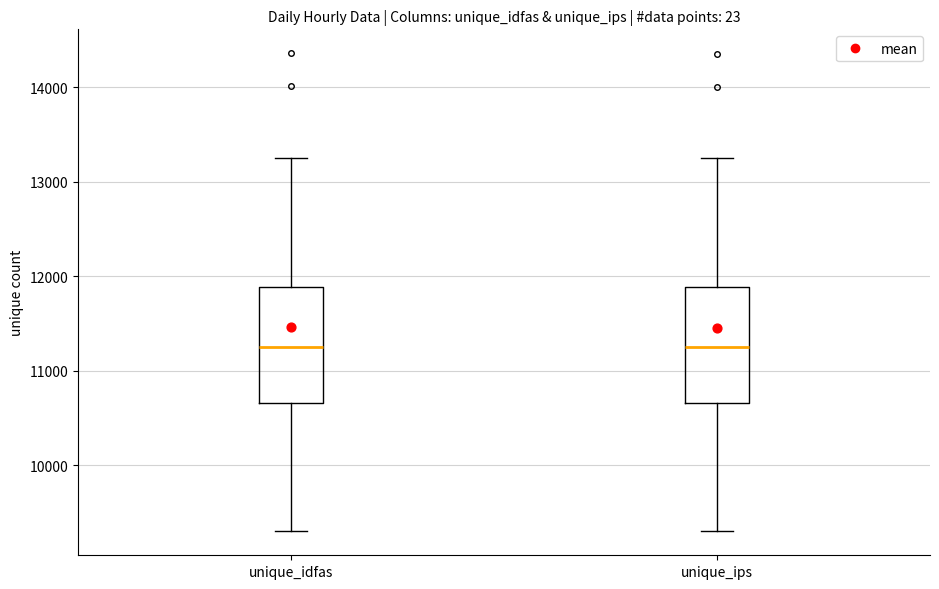

Reading left to right, transcribe this box plot: for each box, give where its median line is, the range the box spans, and where its two whiskers end, as read against the y-axis. The values are not printed on the chart, so give them approximately, as read against the axis.

unique_idfas: median 11300, box 10700 to 11900, whiskers 9300 to 13300
unique_ips: median 11300, box 10700 to 11900, whiskers 9300 to 13200